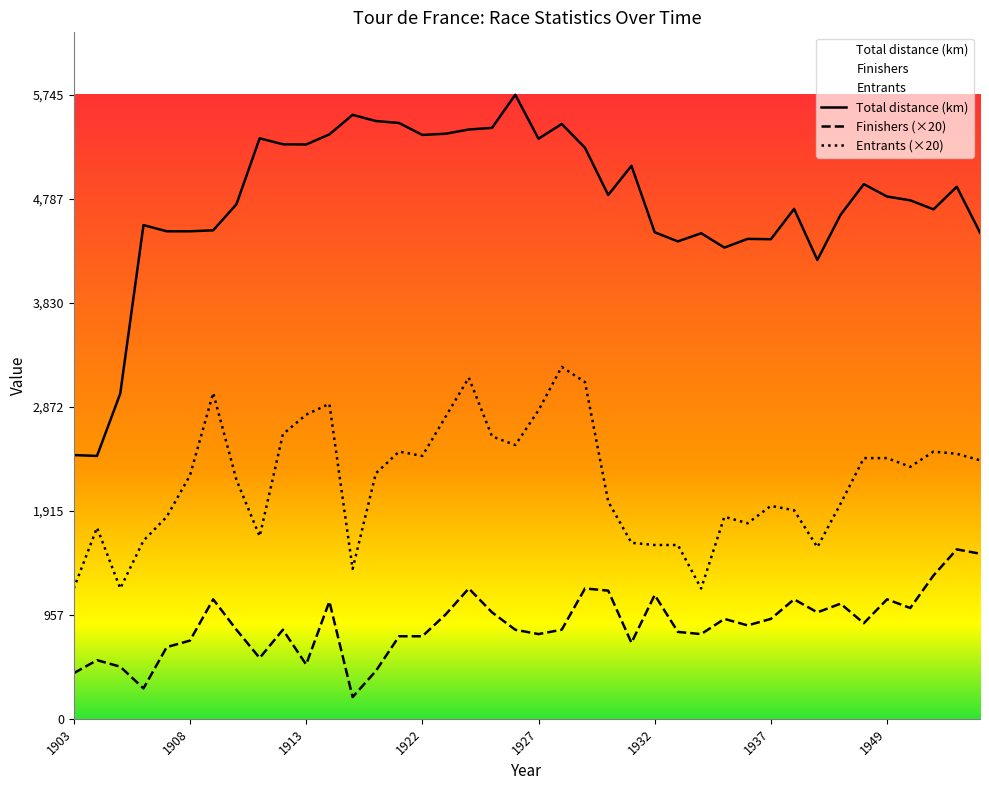

The value of Entrants (×20) at 1927 is 1176. True or false?

False